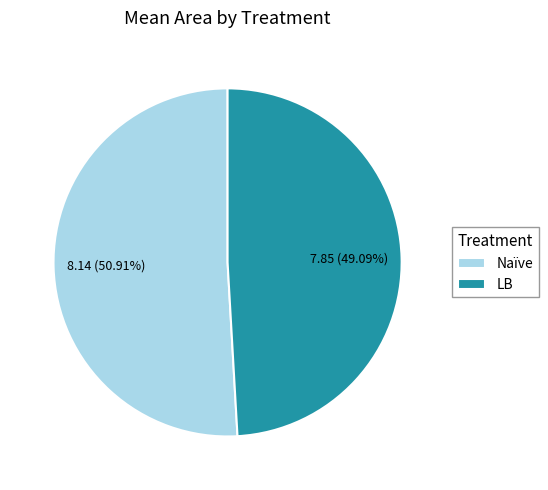

Which category has the smallest portion of the pie?

LB